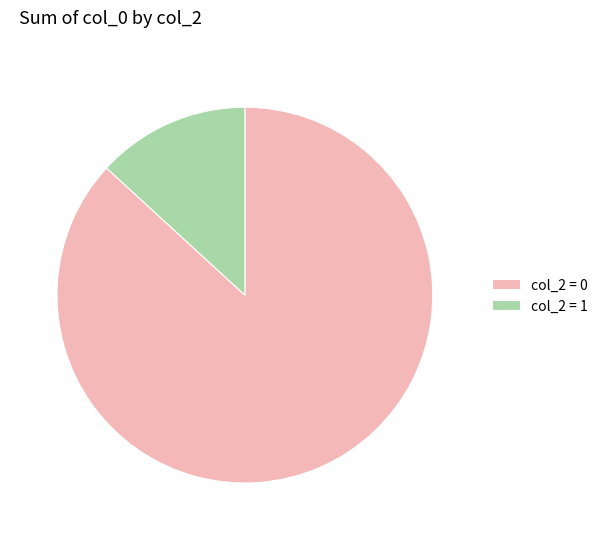

Is it true that col_2 = 0 is 79% of the pie?

False